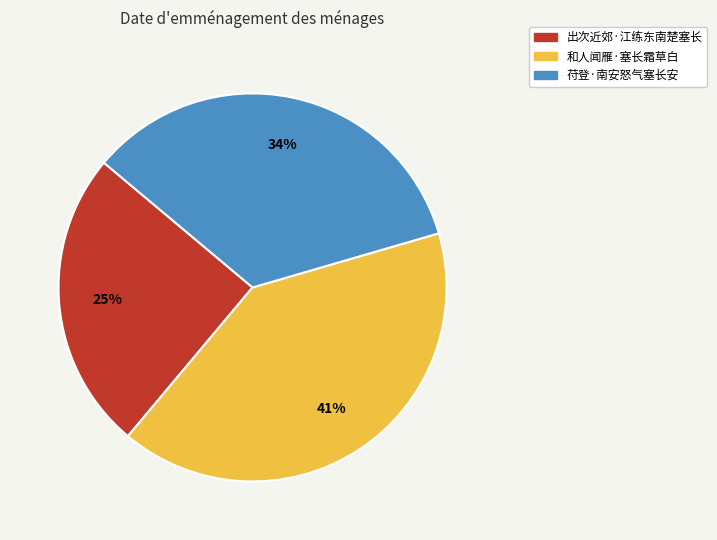

To the nearest percent, what is the average slice percentage?

33%